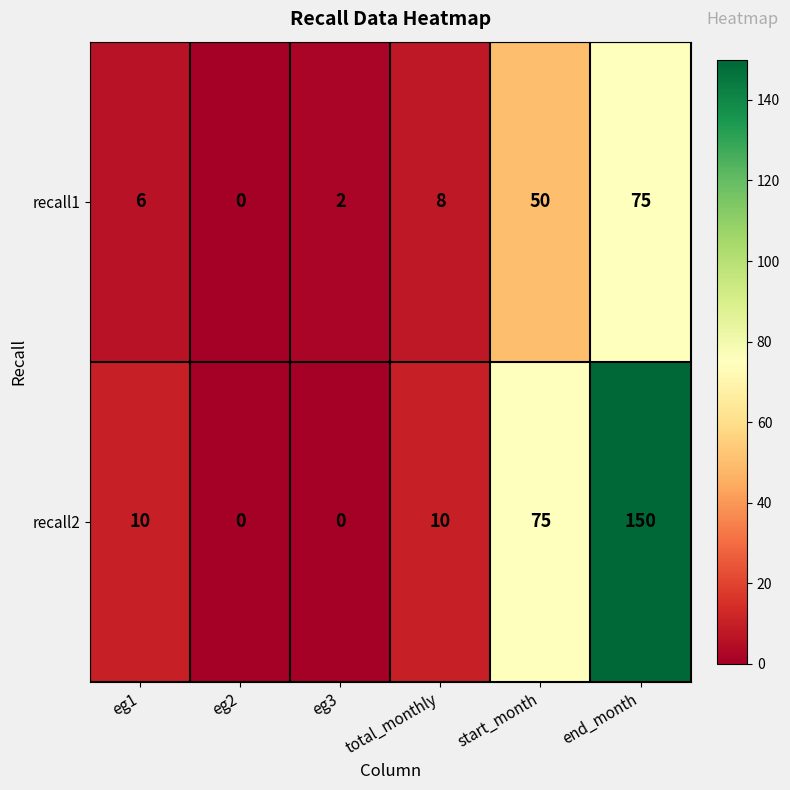

What is the maximum value shown in the chart?

150